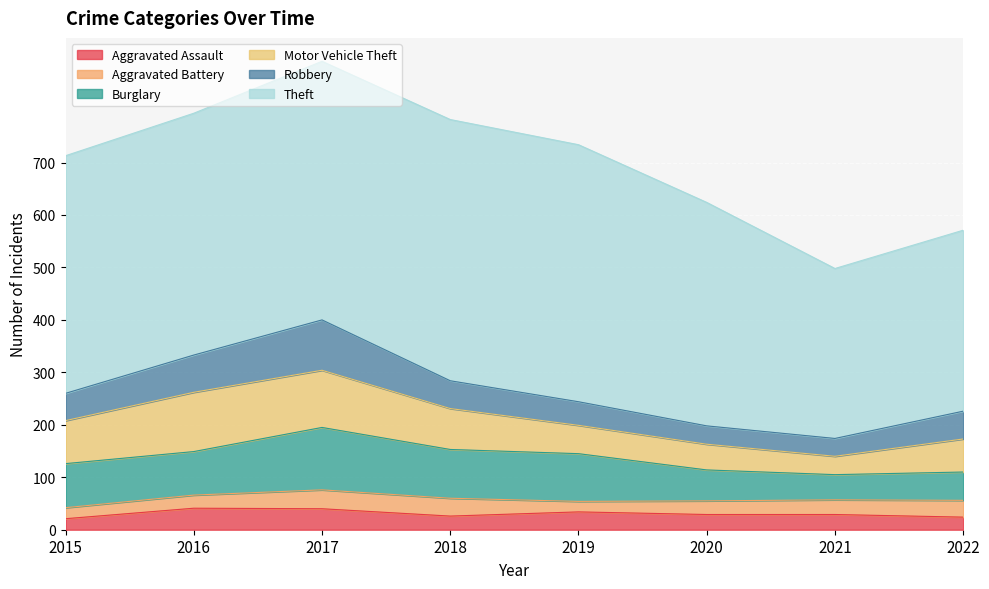

After their last crossing, which series has the higher values: Aggravated Assault or Aggravated Battery?

Aggravated Battery